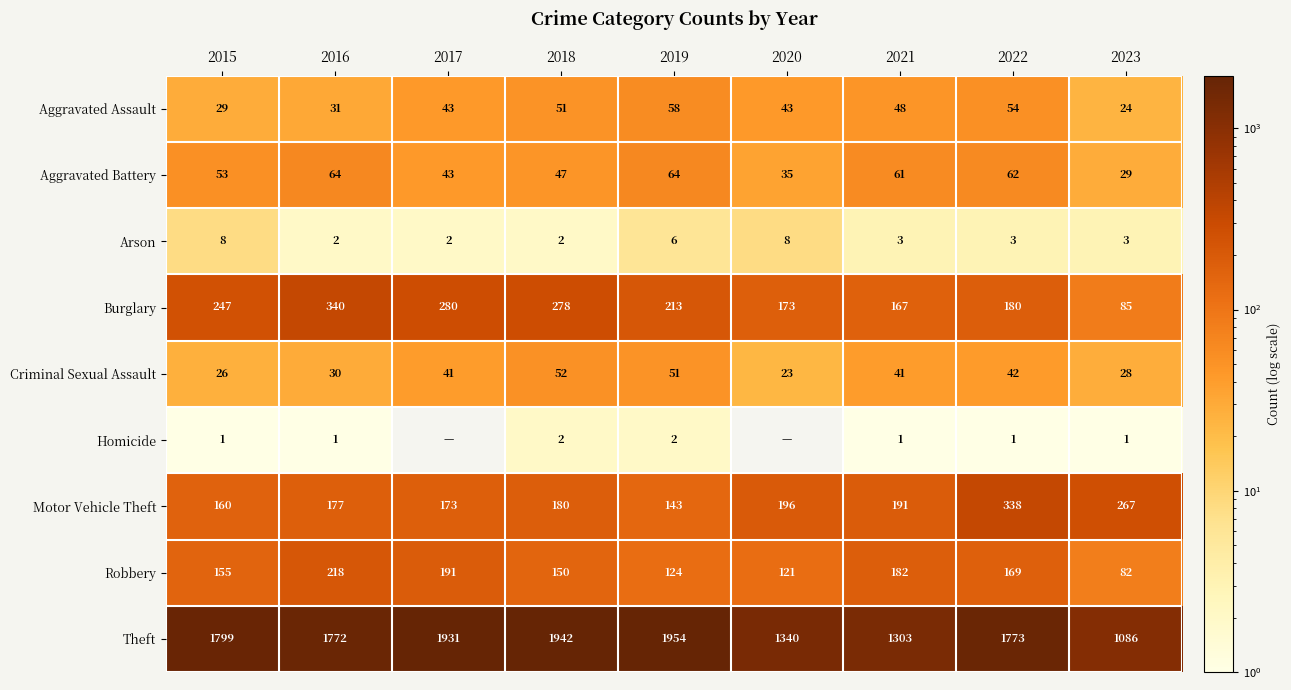

Where does the Theft series first go above 1773?

2015